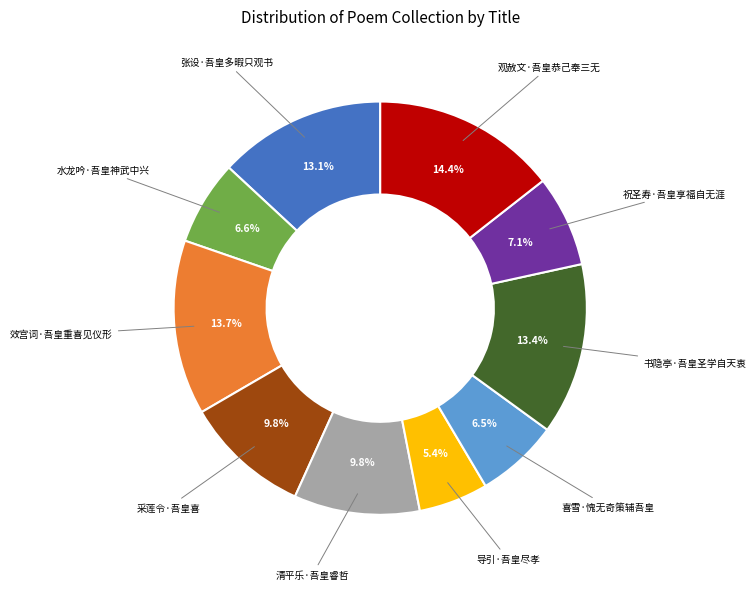

To the nearest percent, what is the difference between the largest and smallest slice percentages?

9%